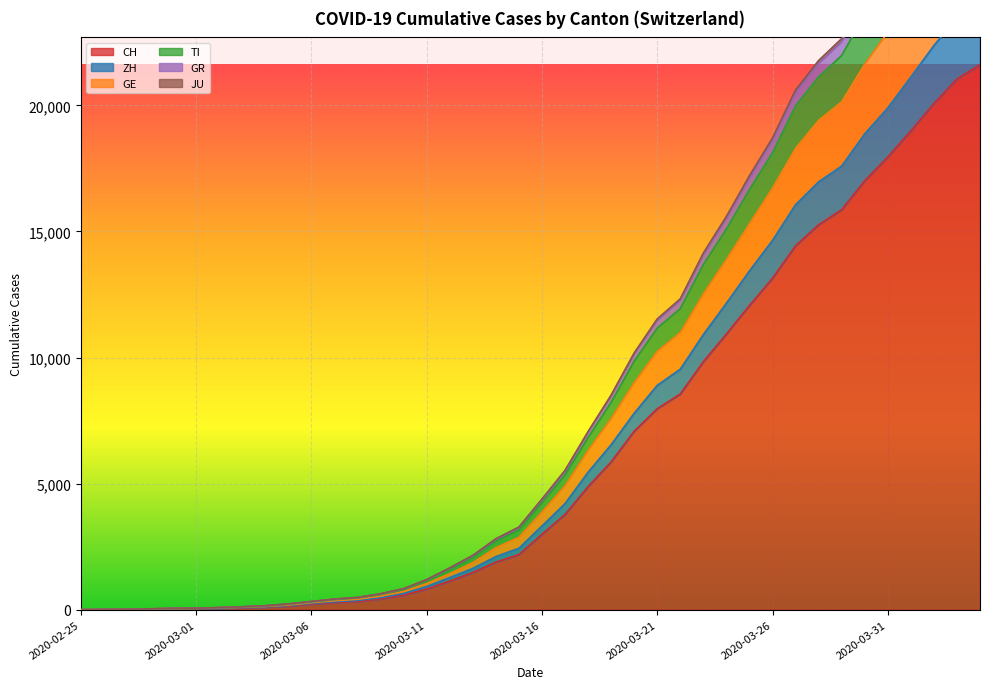

True or false: GE and JU intersect in this chart.

False